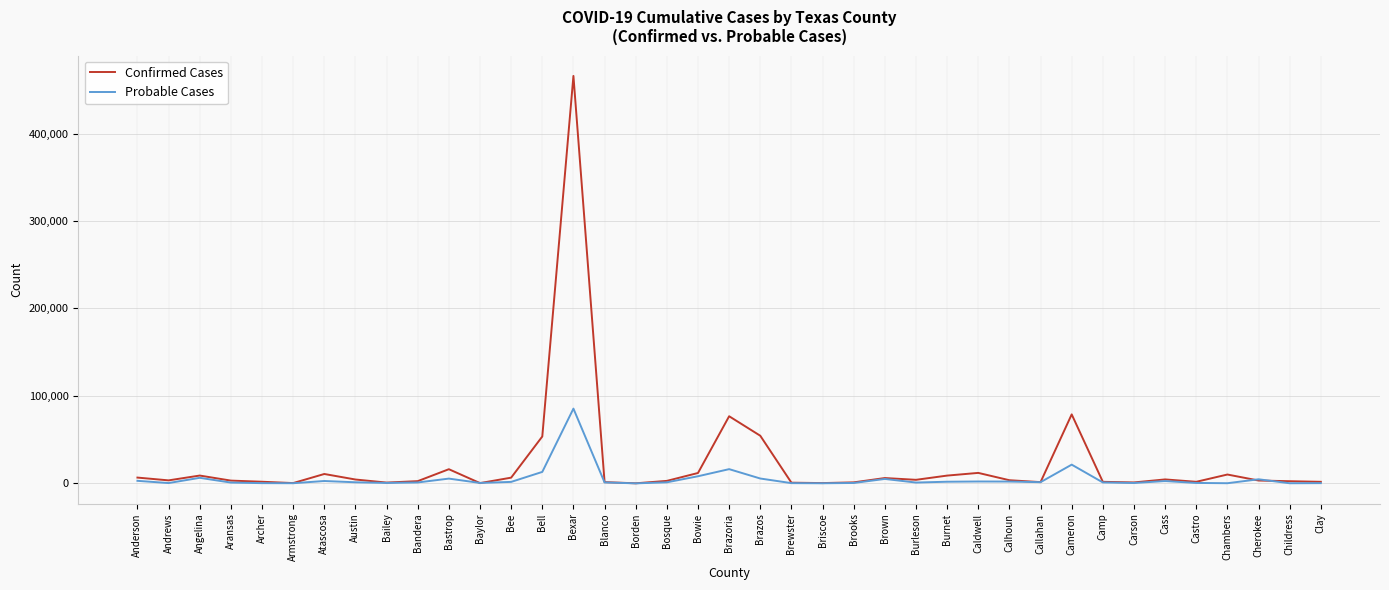

Where does the Probable Cases series first go above 1201?

Anderson